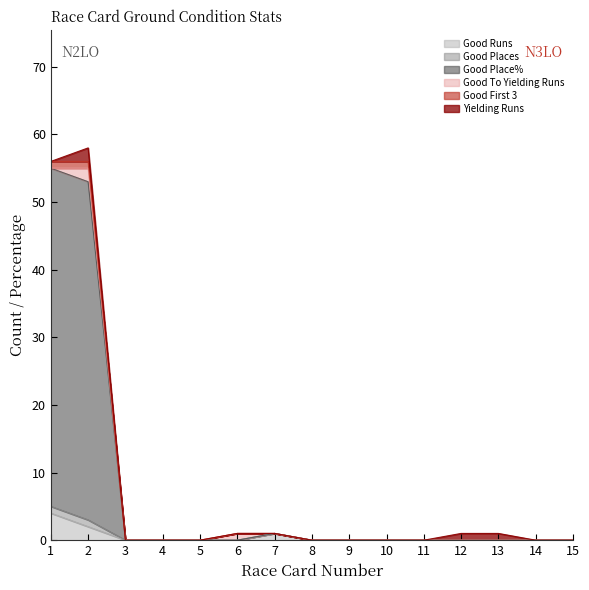

How many lines are shown in the chart?

6